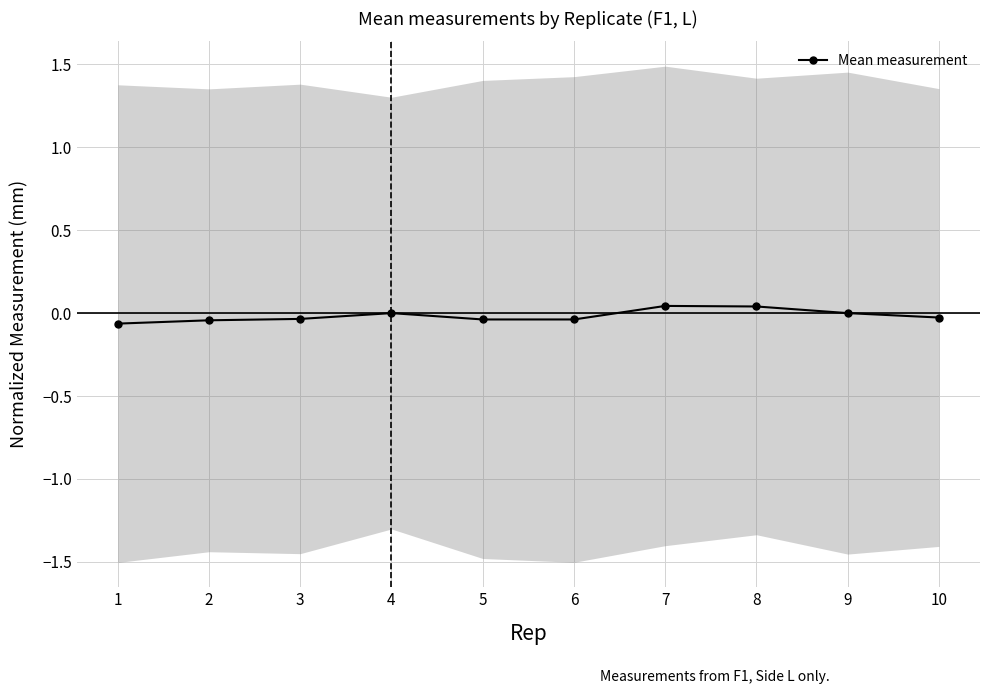

Which label corresponds to the largest value in the chart?

7